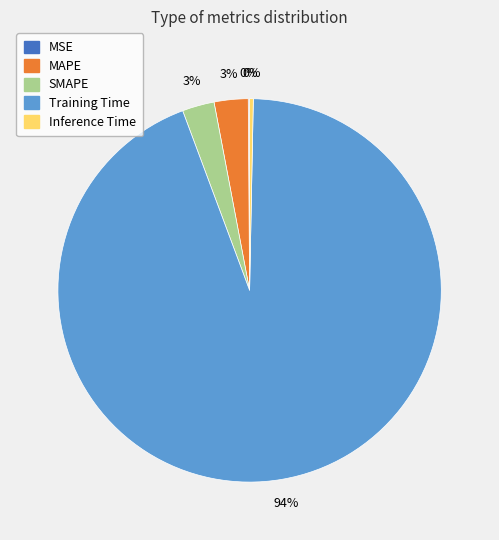

What is the largest slice in the pie chart?

Training Time